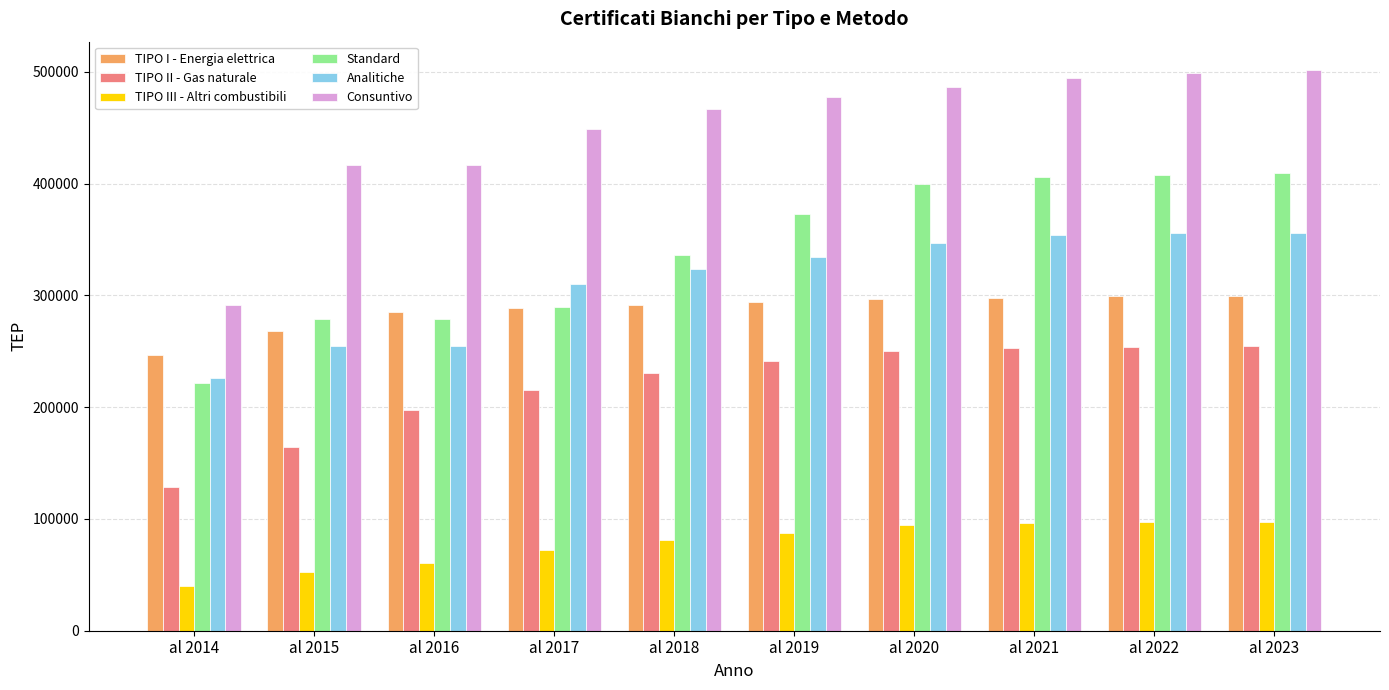

Where is Standard nearest to the value 315478?

al 2018